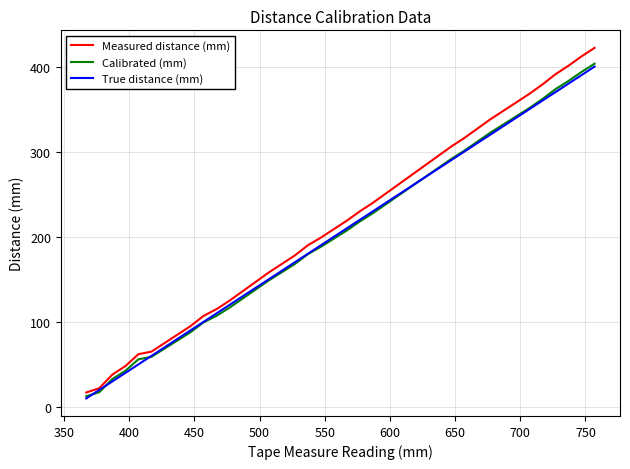

Which series has the largest total across all categories?

Measured distance (mm)